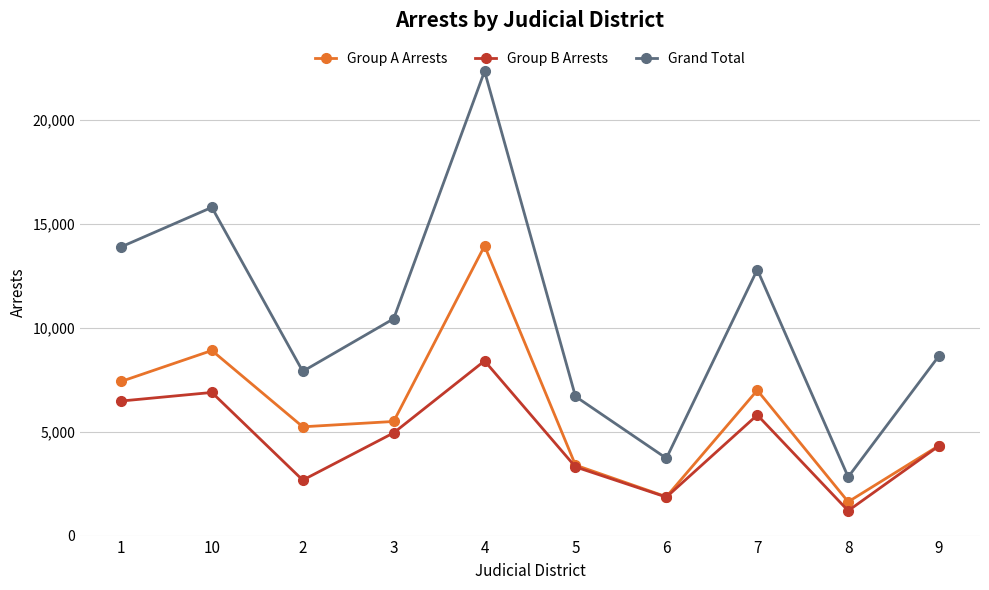

Does the chart display data point markers on the line(s)?

Yes